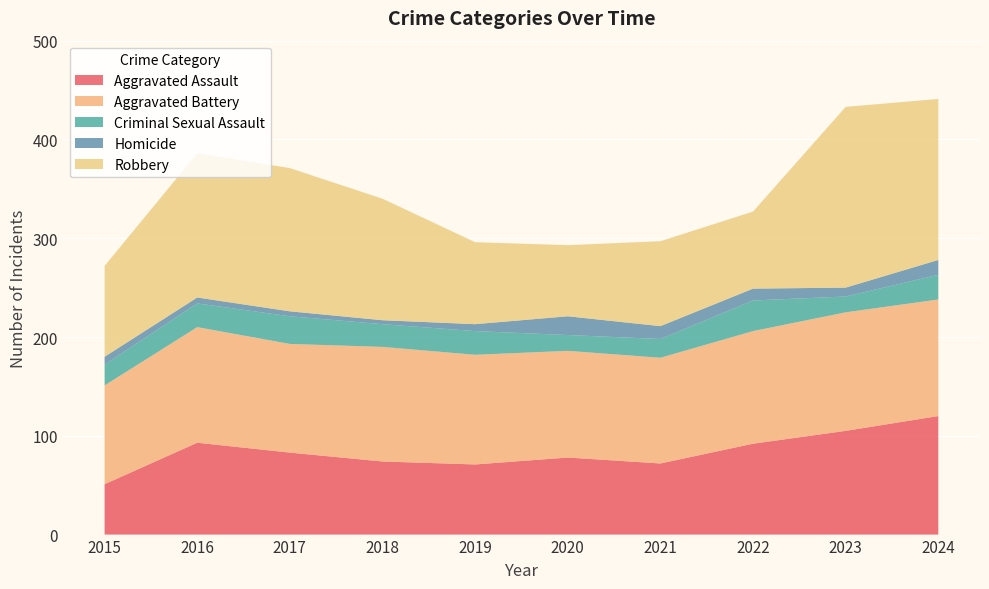

Reading right to left, list all the values displayed in this chart.

Aggravated Assault: 120	105	92	72	78	71	74	83	93	51
Aggravated Battery: 118	120	114	107	108	111	116	110	117	100
Criminal Sexual Assault: 25	16	31	19	16	24	23	28	24	21
Homicide: 15	9	12	13	19	7	4	5	6	8
Robbery: 163	183	78	86	72	83	123	145	146	92